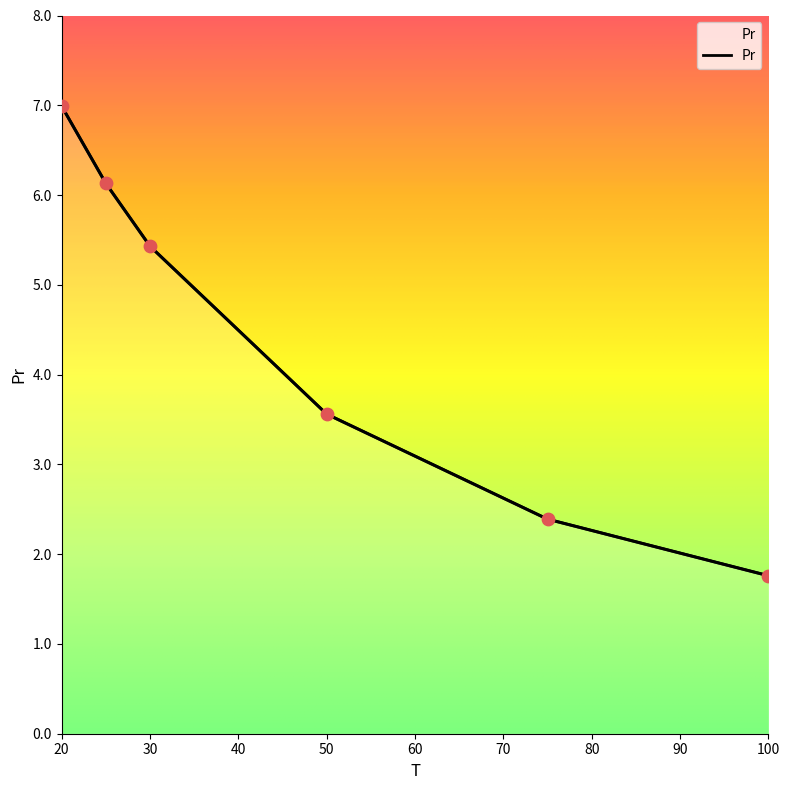

What is the ratio of the value at 75 to the value at 25?

0.4